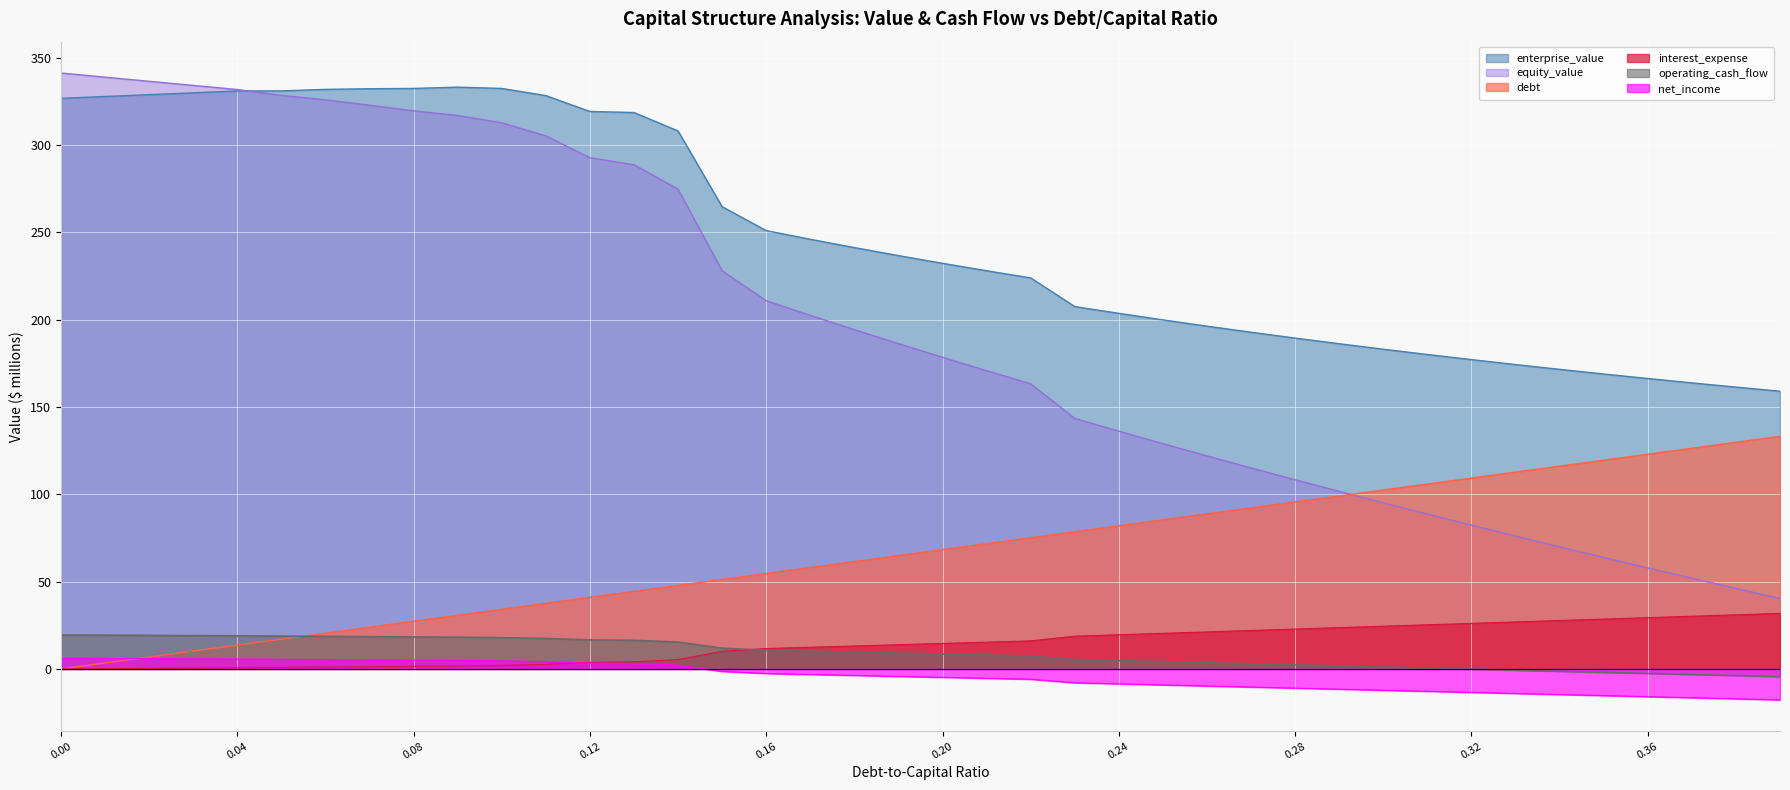

What is the maximum value for enterprise_value?

333.2